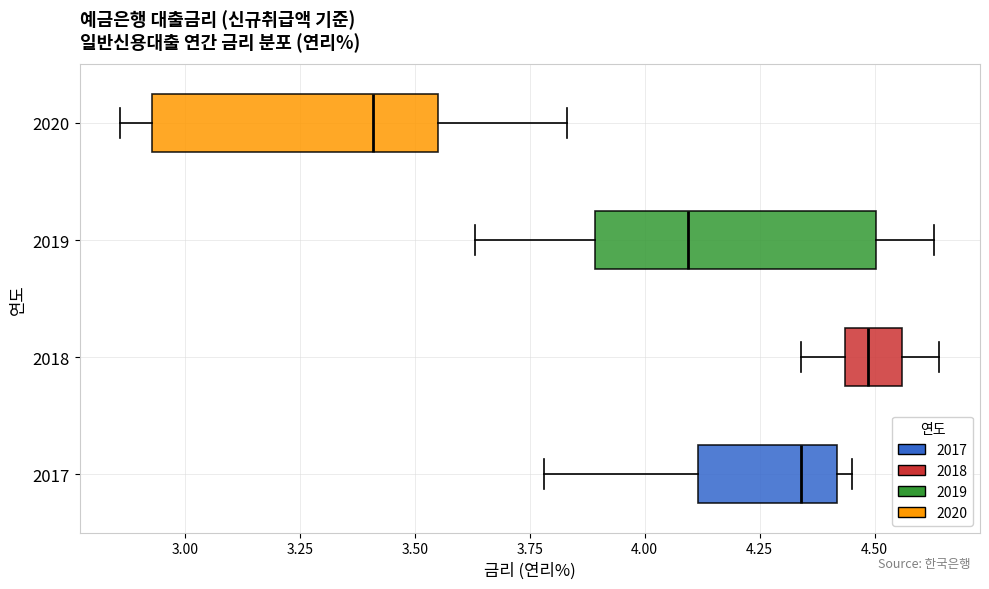

Where does the right whisker of the box at y = 2020 end on the x-axis? The values are not printed on the chart, so give them approximately, as read against the axis.

3.85